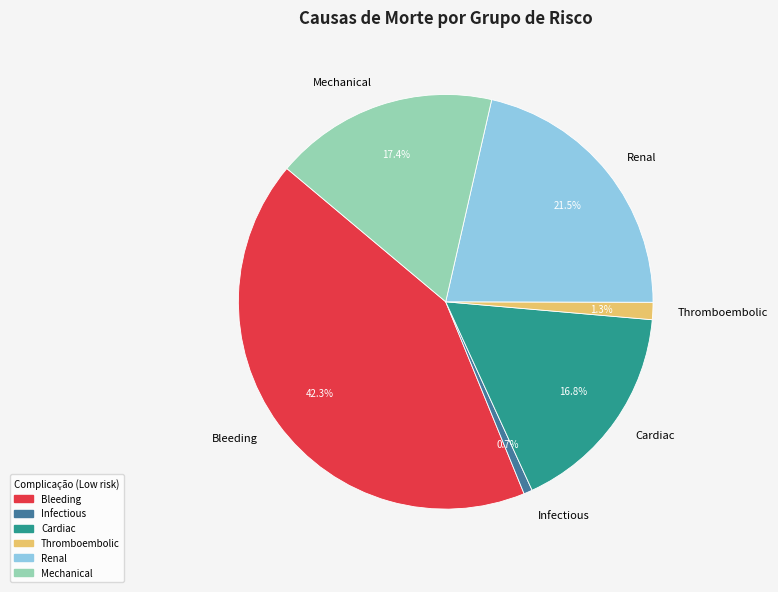

Is there a majority slice in this chart?

No